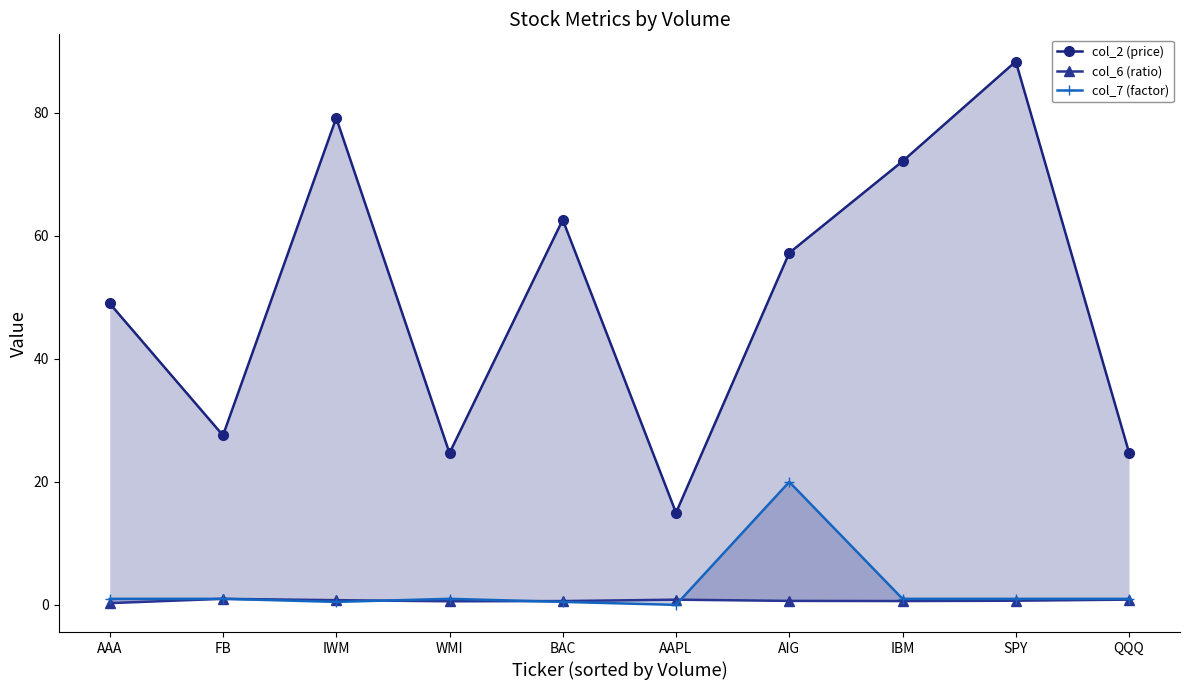

What is the value of the col_2 (price) point at the 1st from the left?

49.0